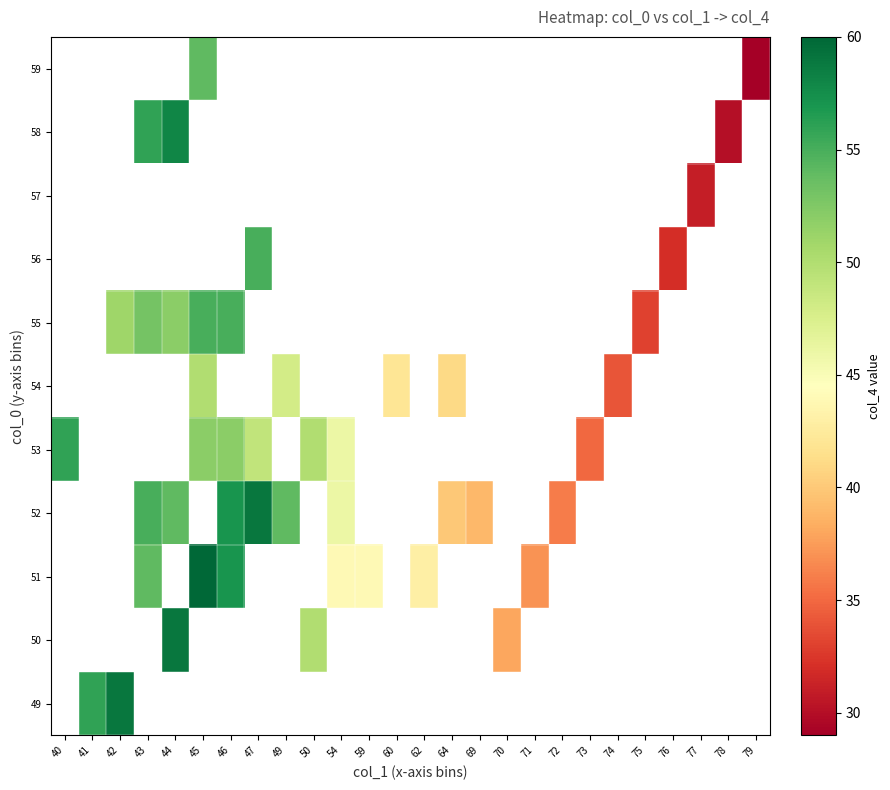

How many series are shown in this chart?

11